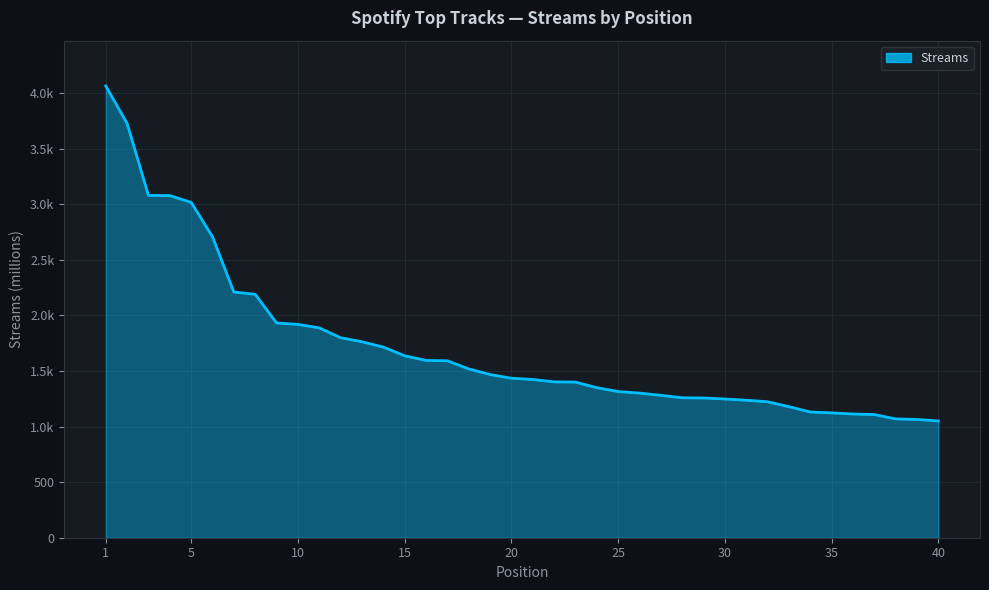

Does the chart have visible grid lines?

Yes